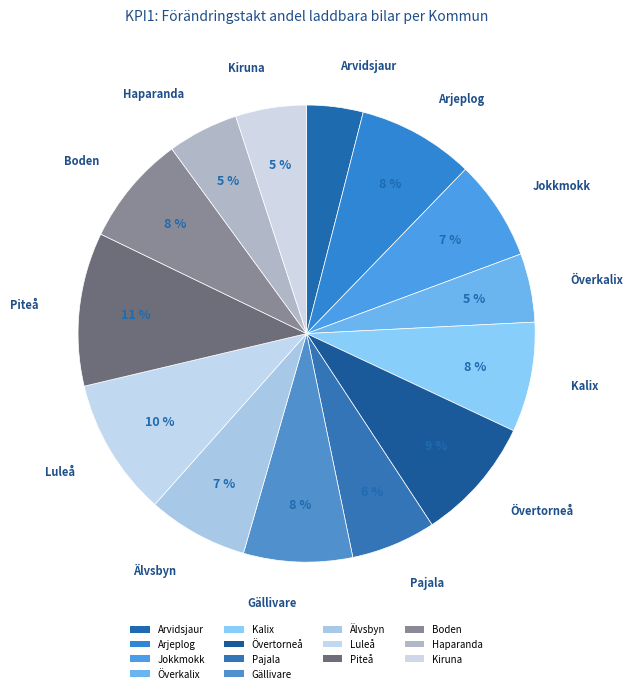

Is it true that Boden is 1% of the pie?

False